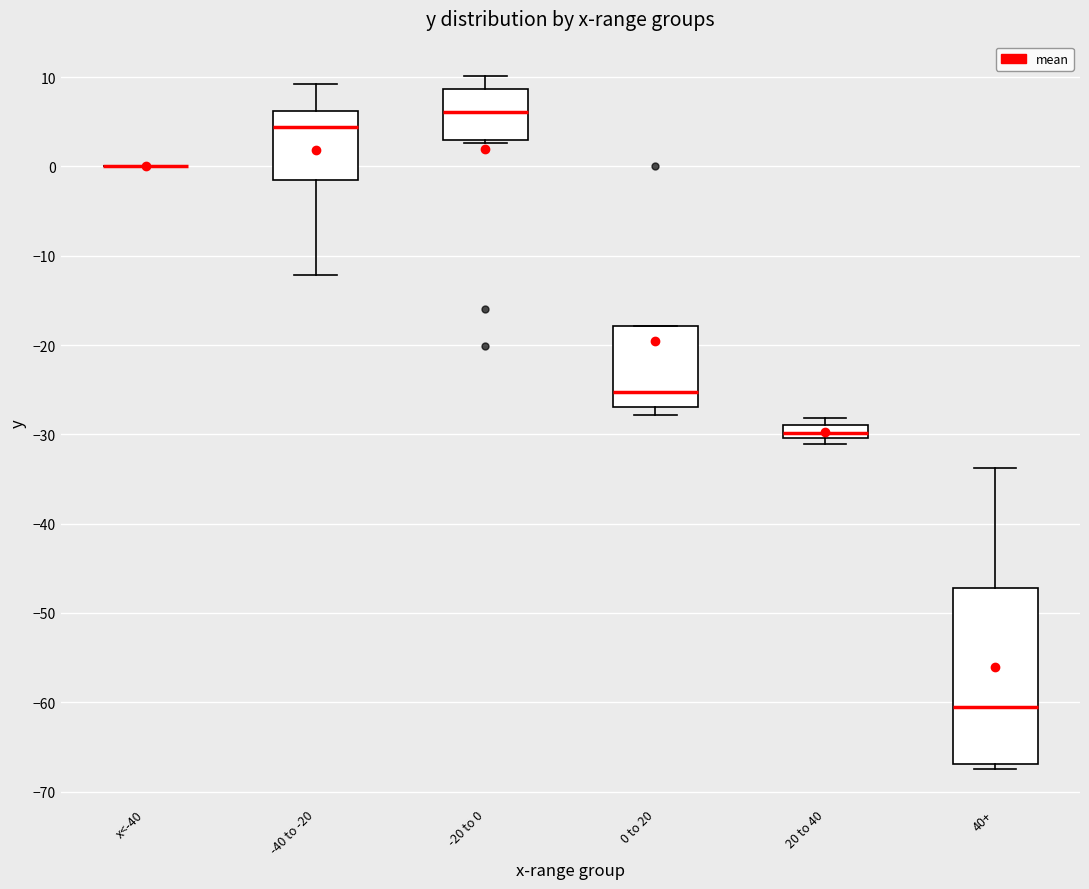

Comparing the boxes themselves (not the whiskers), which one is the tallest?

40+